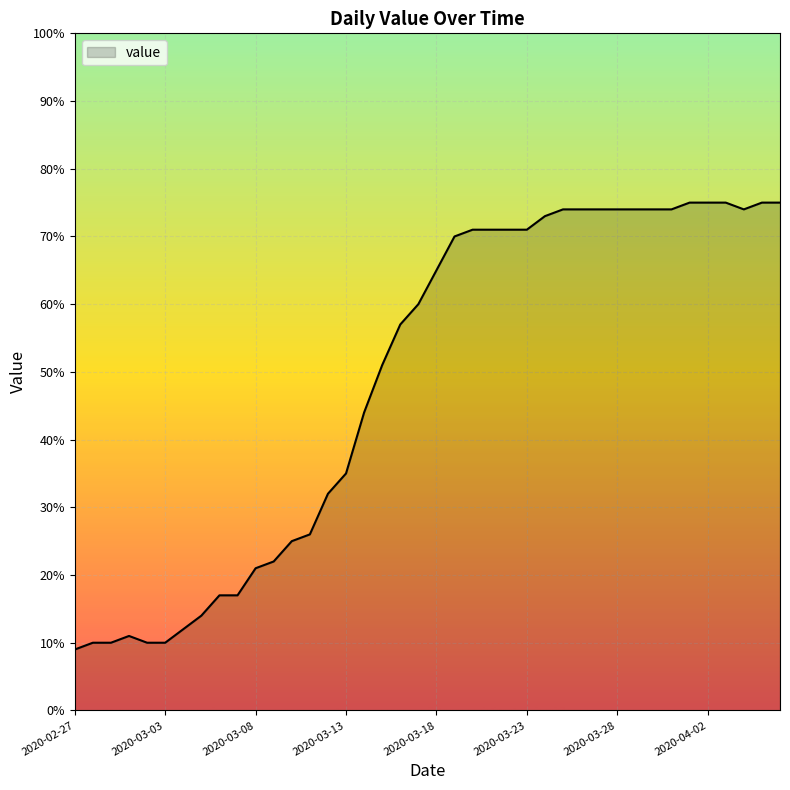

What is the greatest value displayed?

75